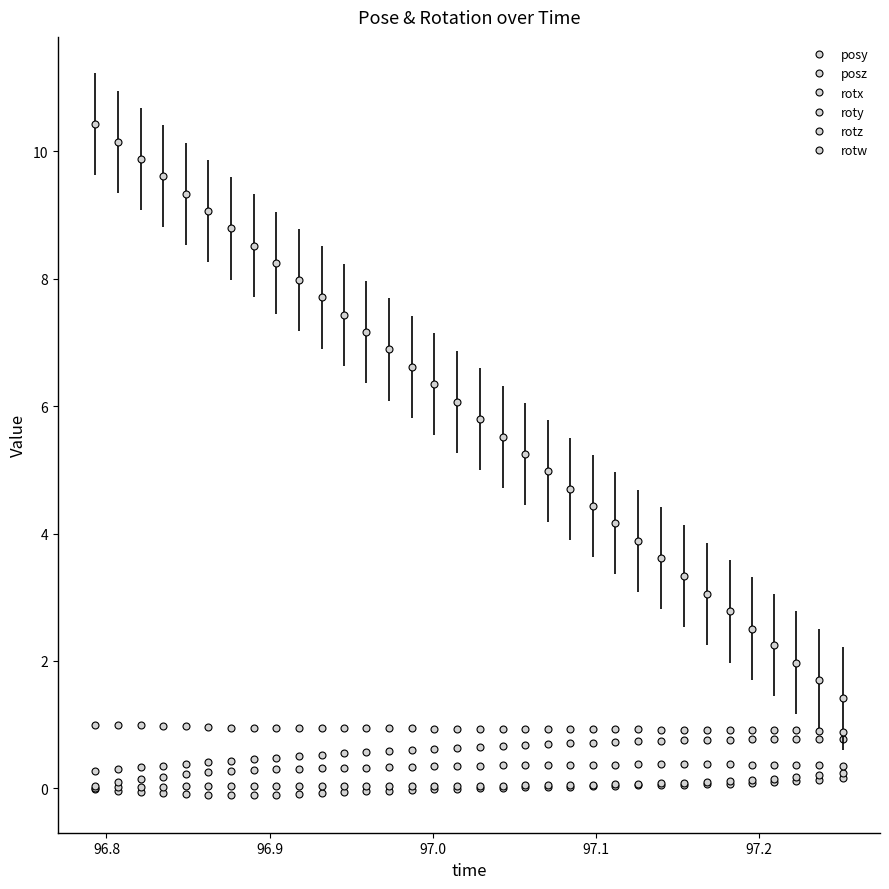

Which series has the widest spread of values?

posz